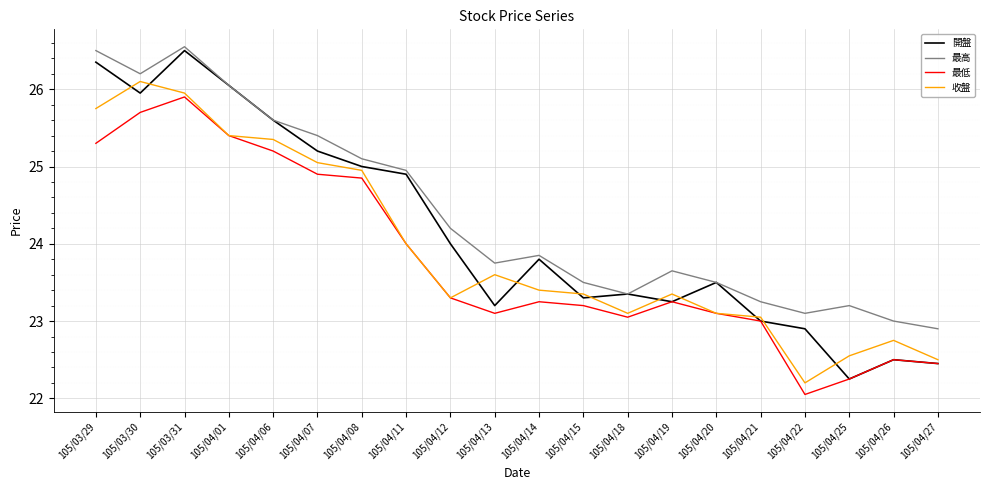

How many interior local peaks does the 收盤 series have?

4